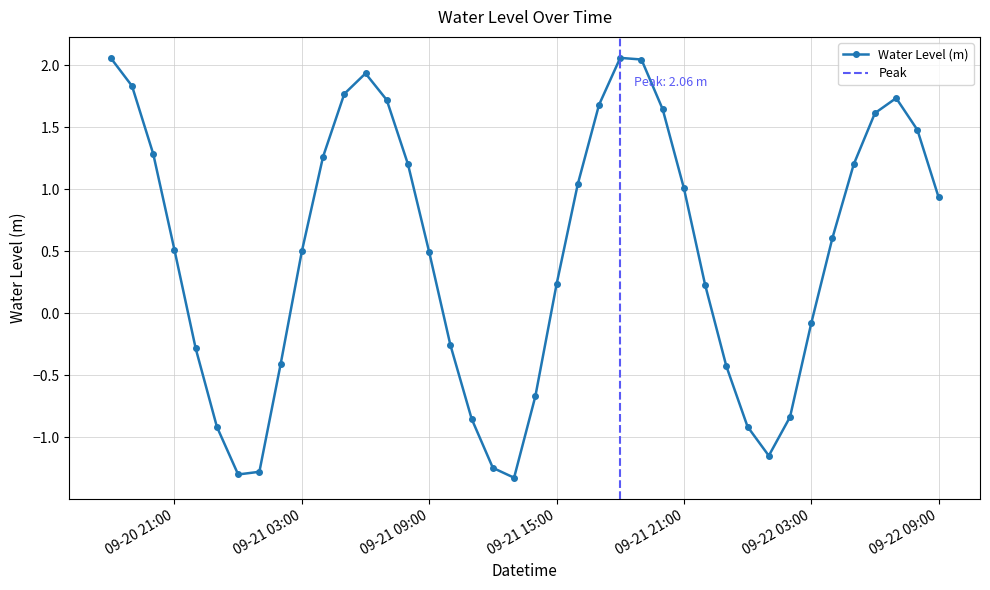

Is it true that the value at 2024-09-21 13:00:00 is -2.3?

False